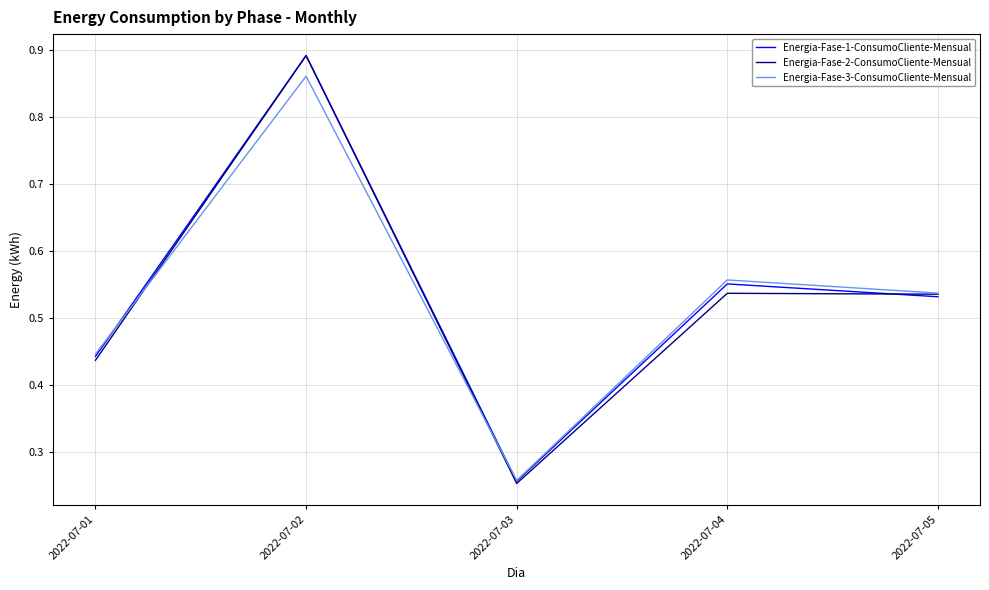

At which category does the chart reach its minimum across all series?

2022-07-03